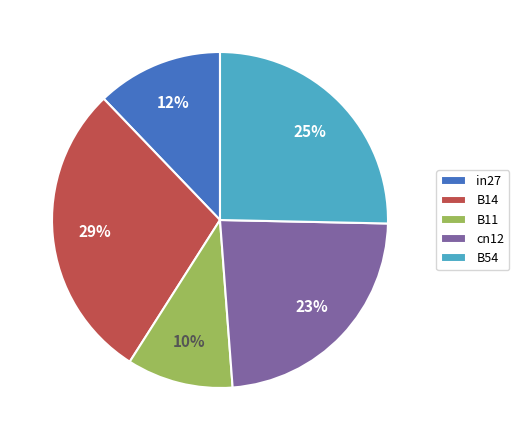

Rank the categories by value from lowest to highest.

B11, in27, cn12, B54, B14